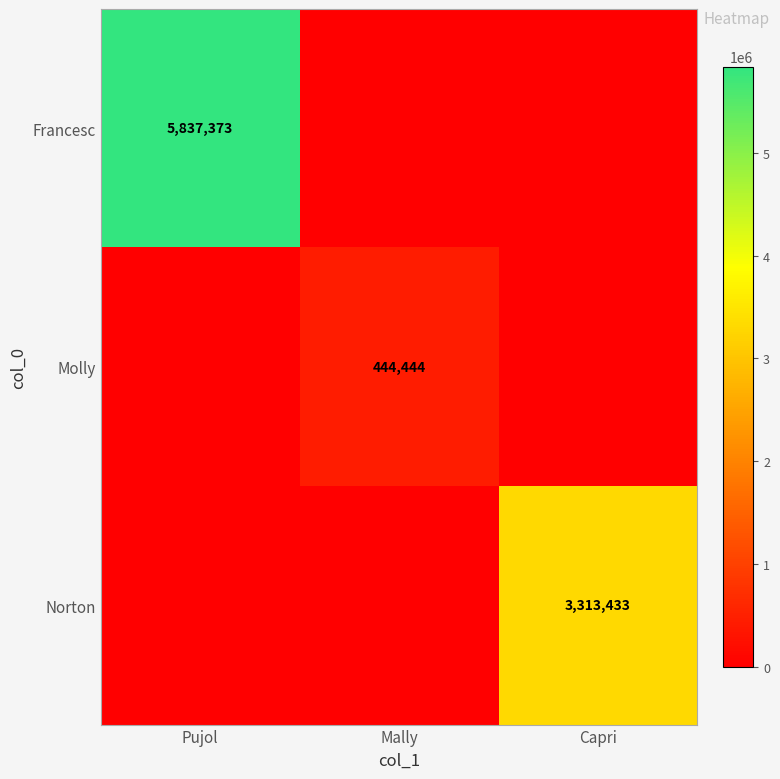

At how many categories does at least one series exceed 3757602?

1